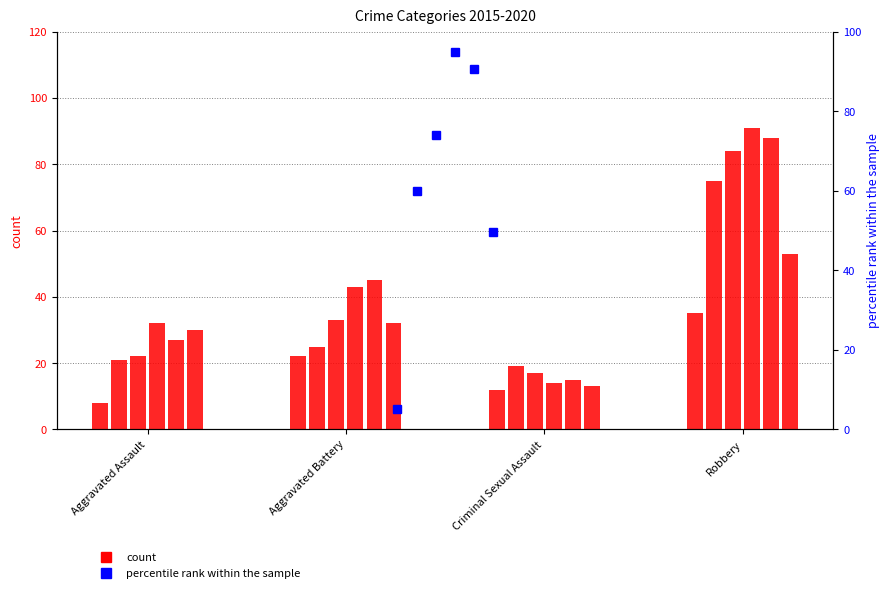

Is the value of 2017 at Criminal Sexual Assault greater than the value of 2015 at Robbery?

No